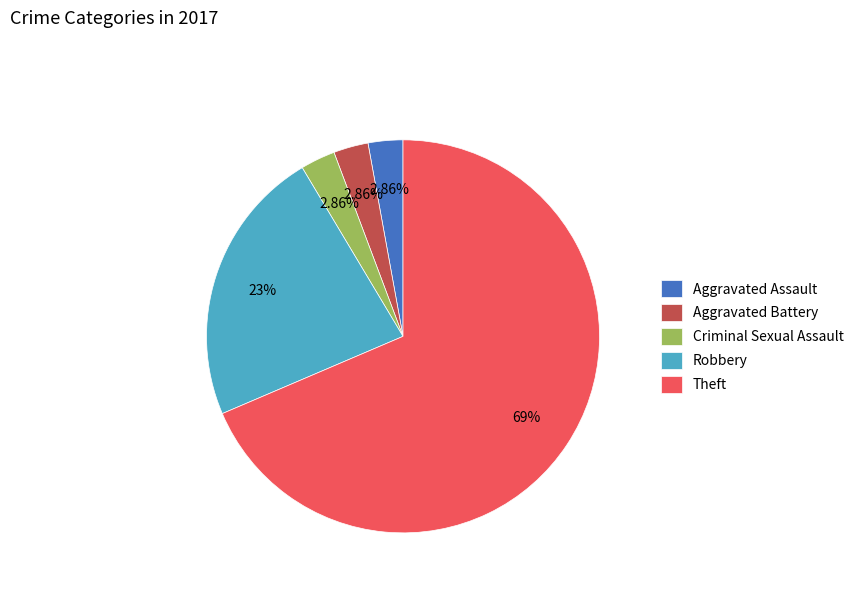

How many slices are in this pie chart?

5